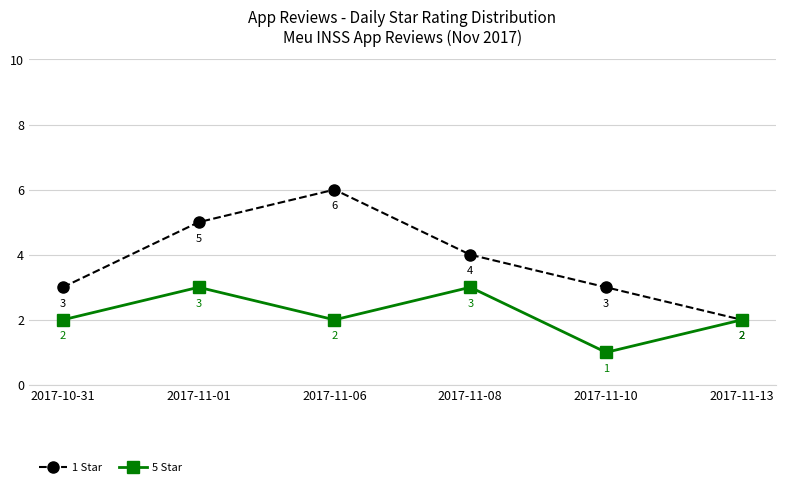

What is the total value across all series at 2017-11-13?

4